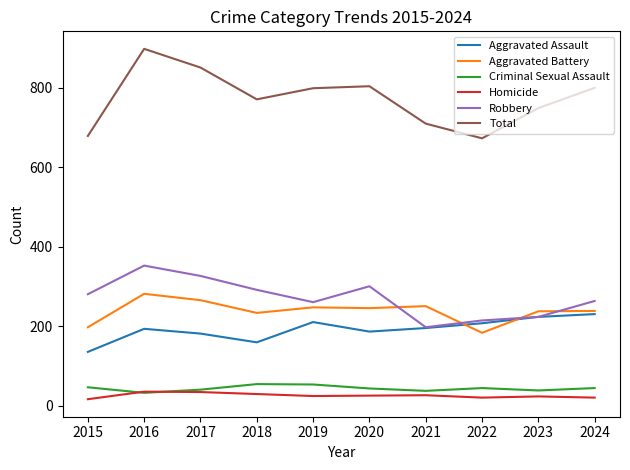

The Total series shows 194 at 2018. True or false?

False